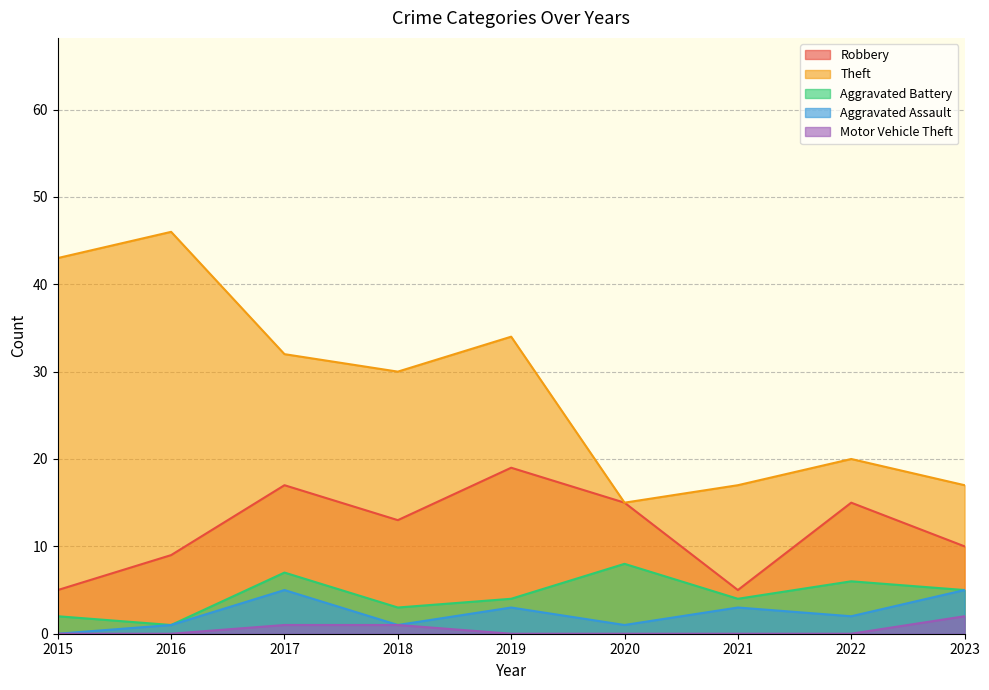

How many values in Aggravated Assault are above zero?

8